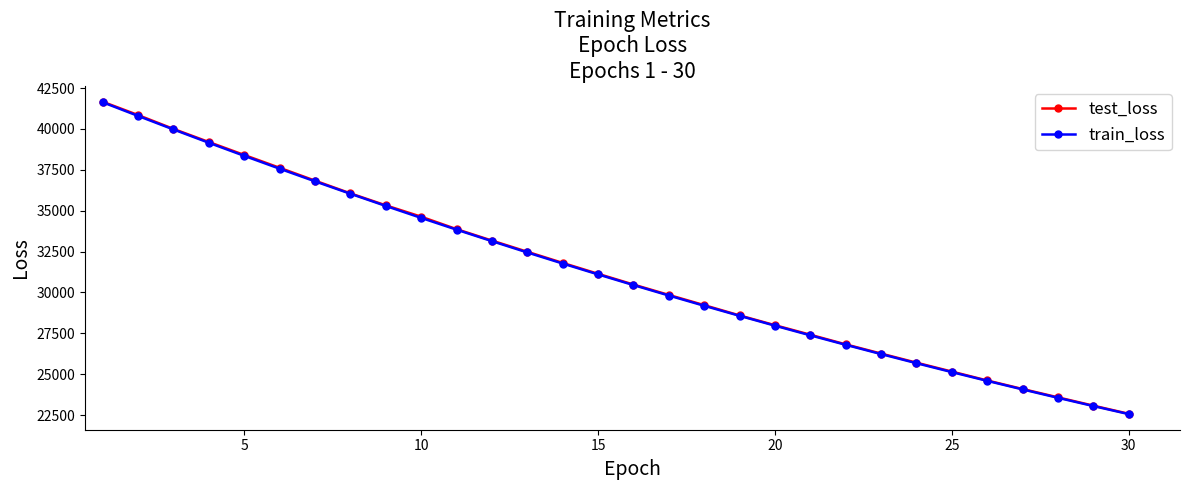

What are all the series names shown in the legend?

test_loss, train_loss